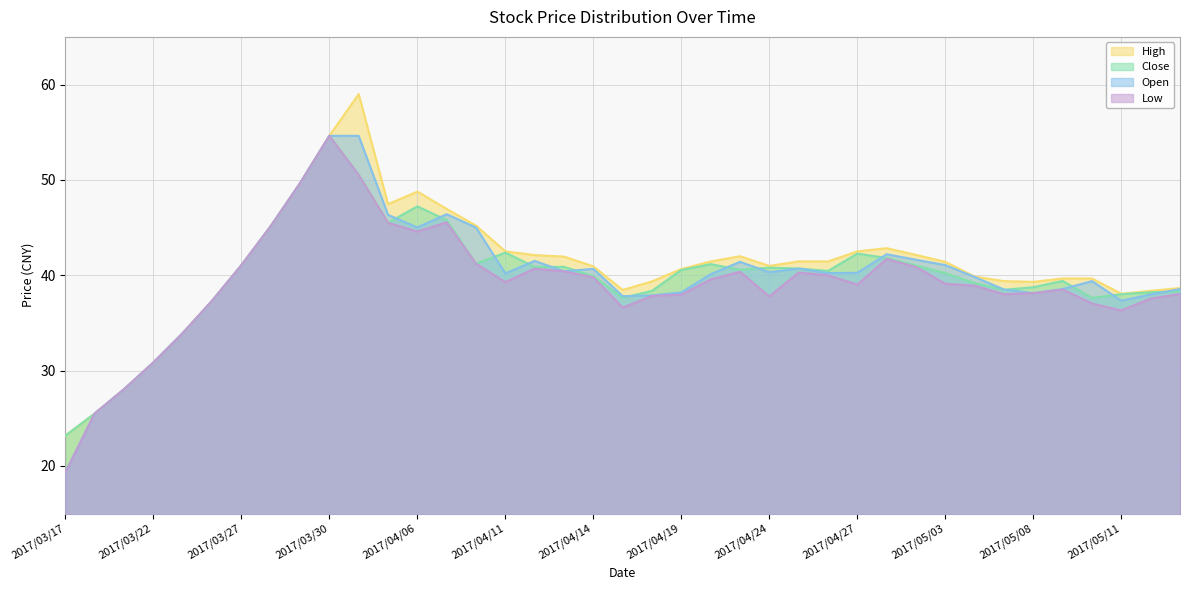

In High, how many points are higher than both neighbors (excluding endpoints)?

5